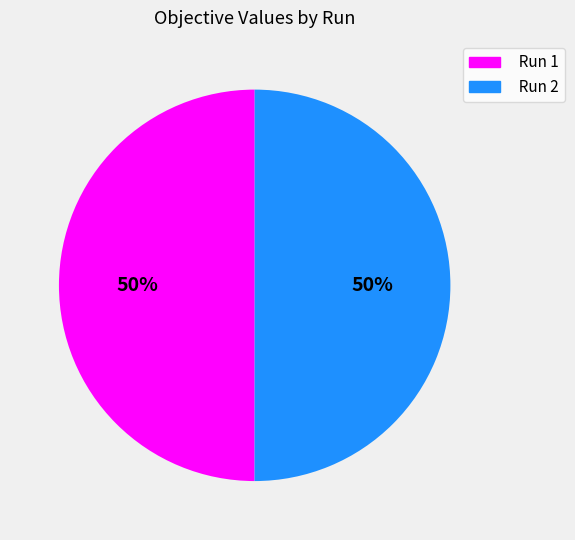

To the nearest percent, what is the average slice percentage?

50%